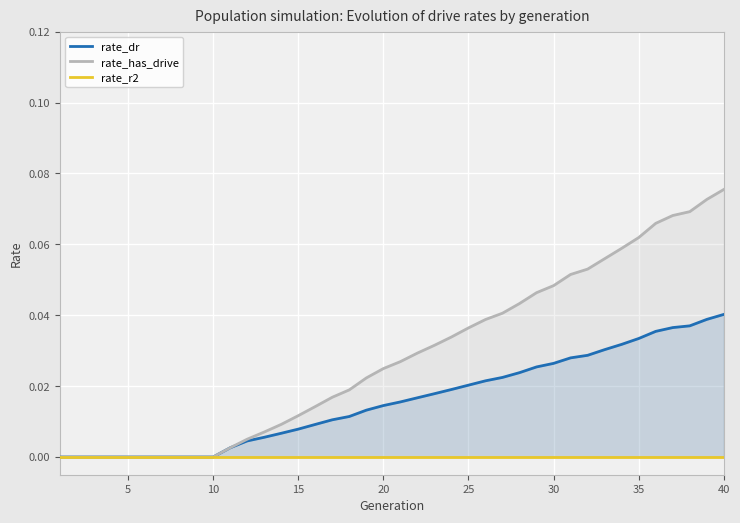

What is the difference between the maximum and minimum values in the rate_has_drive series?

0.1